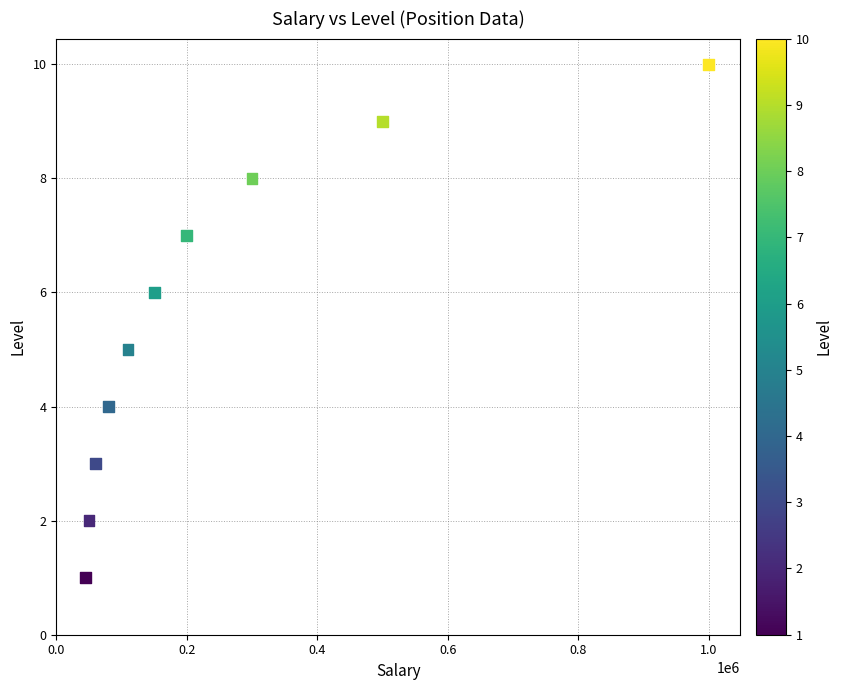

What is the average Y value?

6